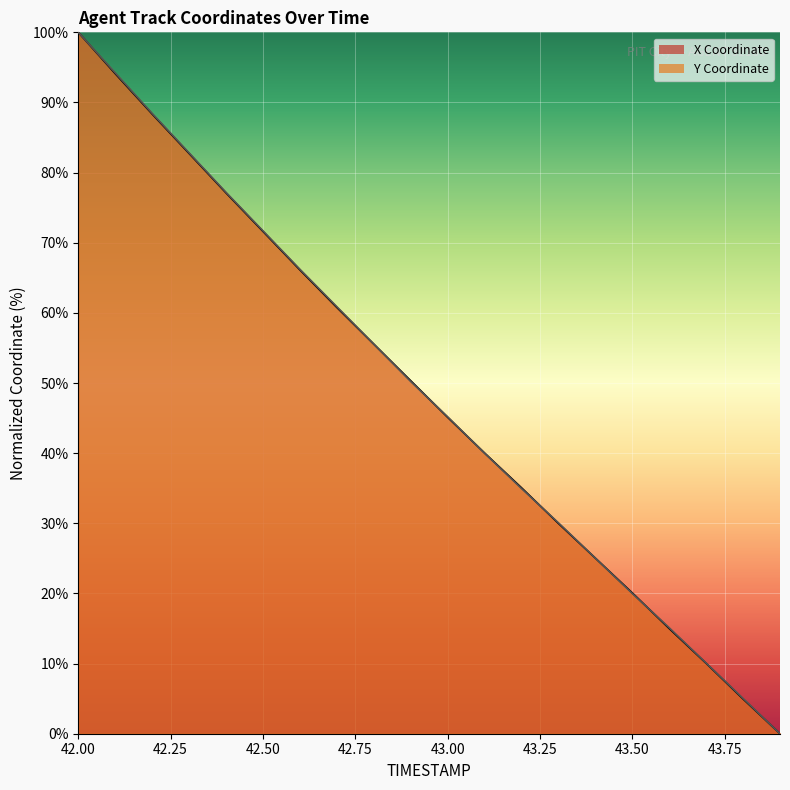

Between which two adjacent categories do Y and X first intersect?

42.8 and 42.9